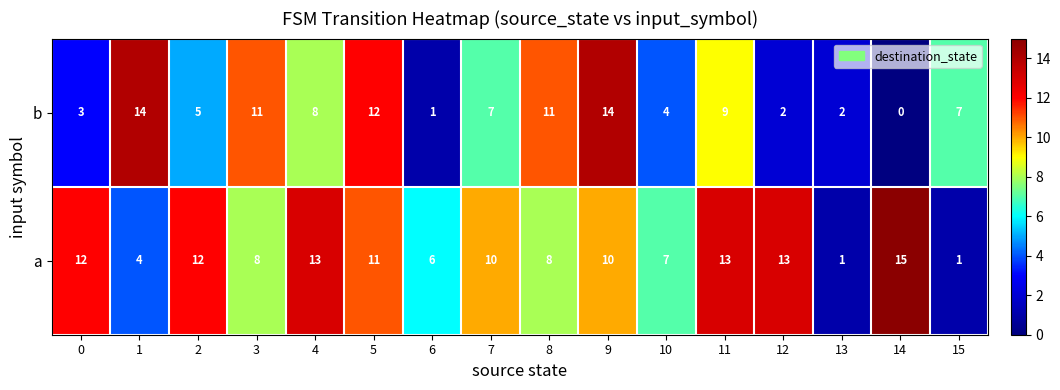

What is the maximum value shown in the chart?

15